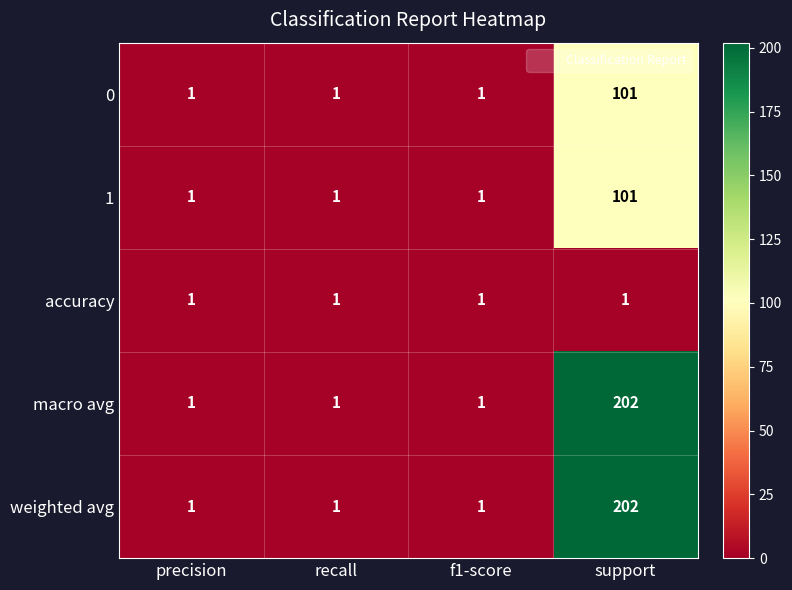

At which label does weighted avg reach its peak?

support